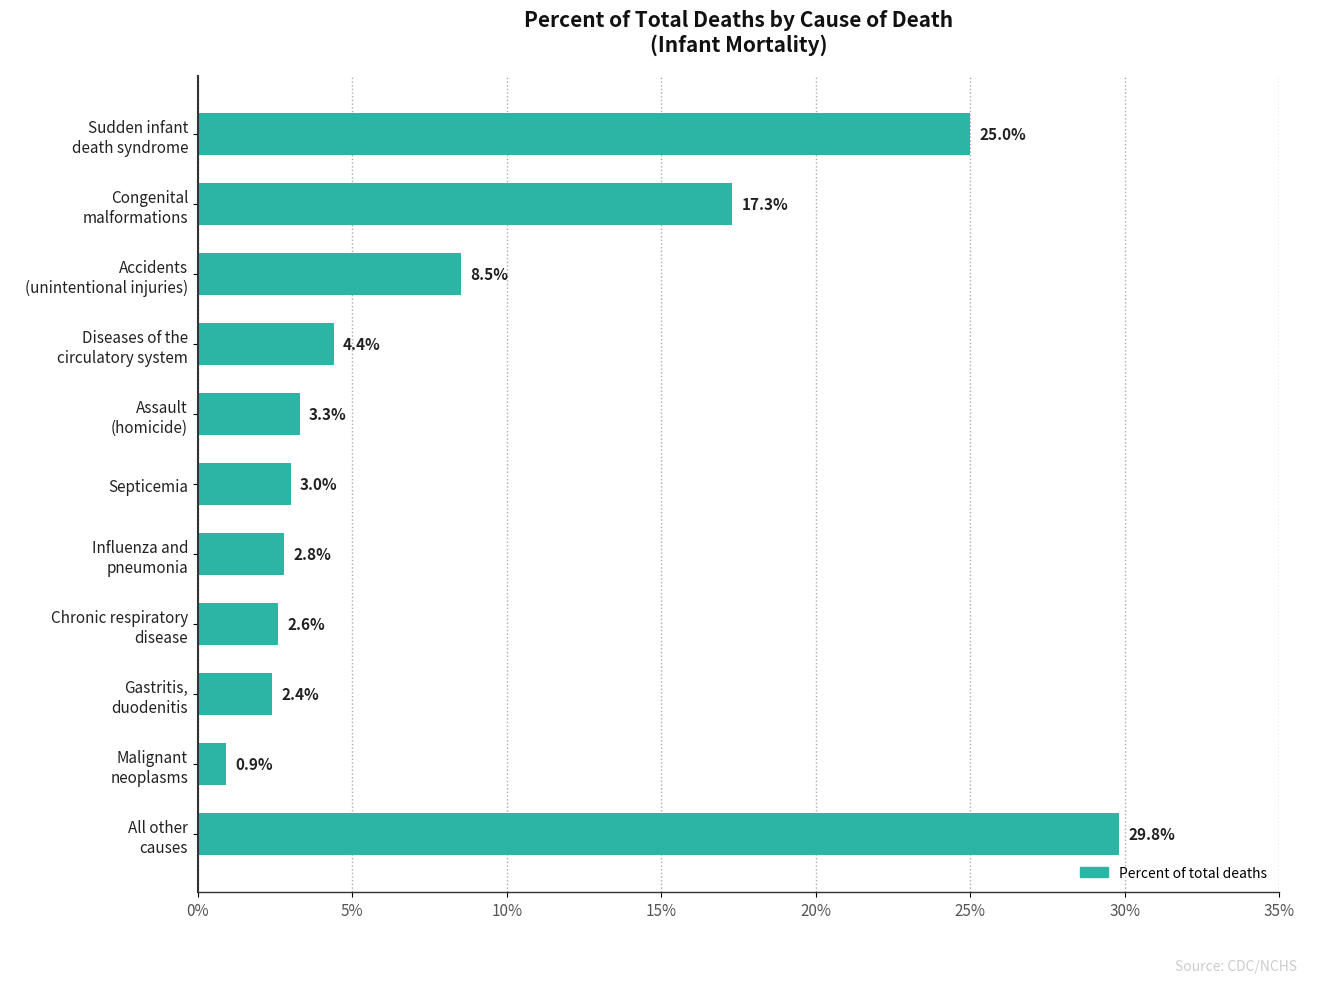

True or false: the data shows 3.0 at Septicemia.

True